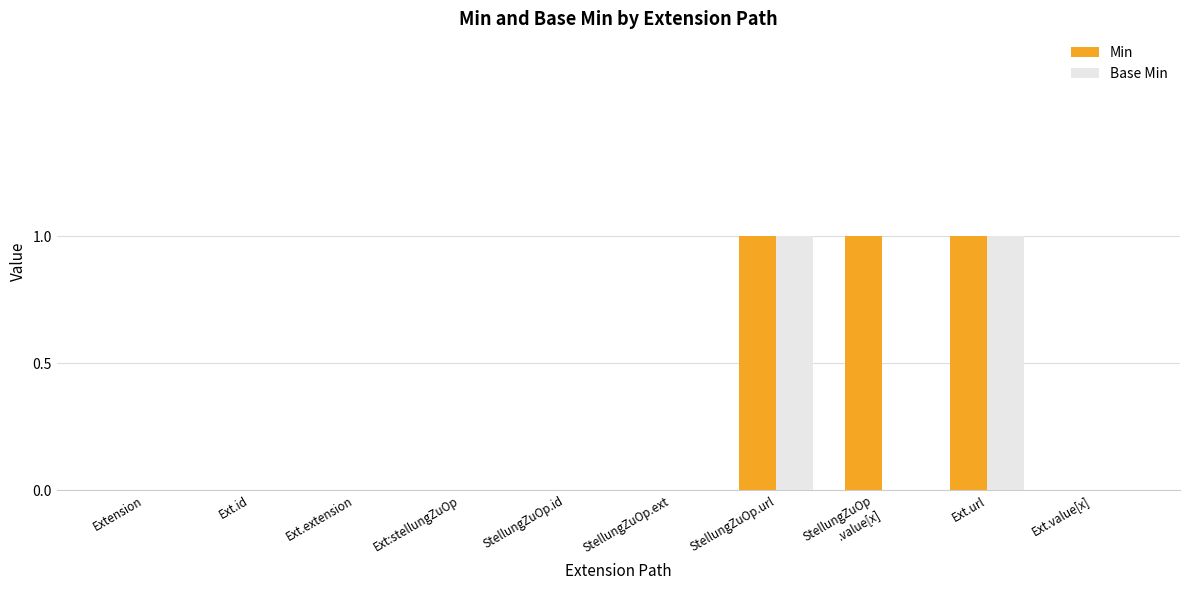

Are the bars horizontal?

No